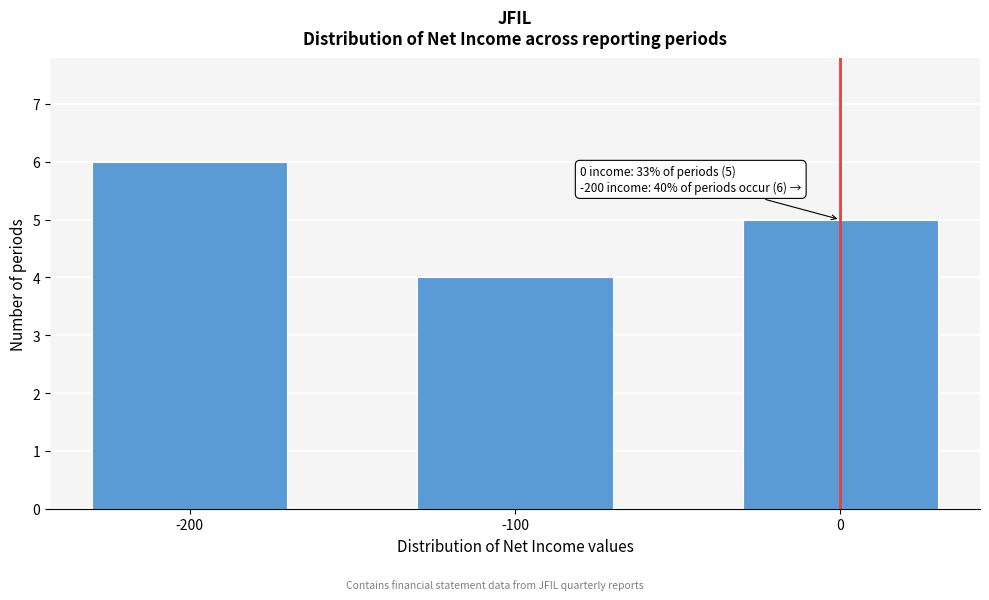

Reading left to right, list all the values displayed in this chart.

-200=6	-100=4	0=5